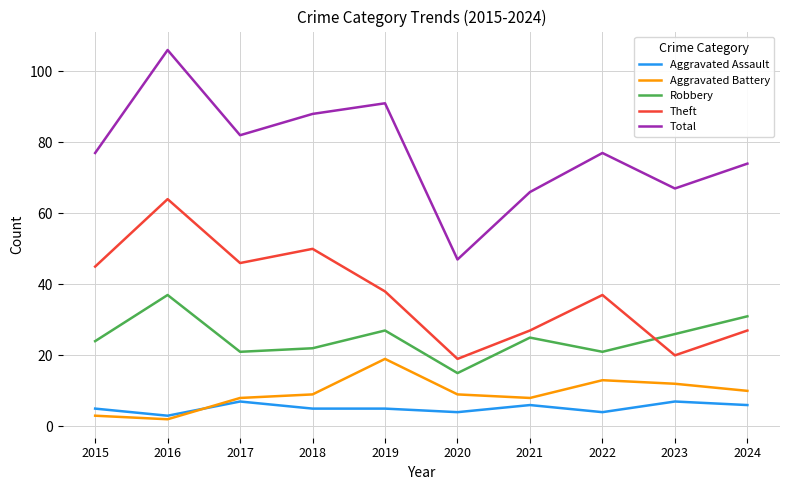

List the series in order of their peak value, lowest first.

Aggravated Assault, Aggravated Battery, Robbery, Theft, Total